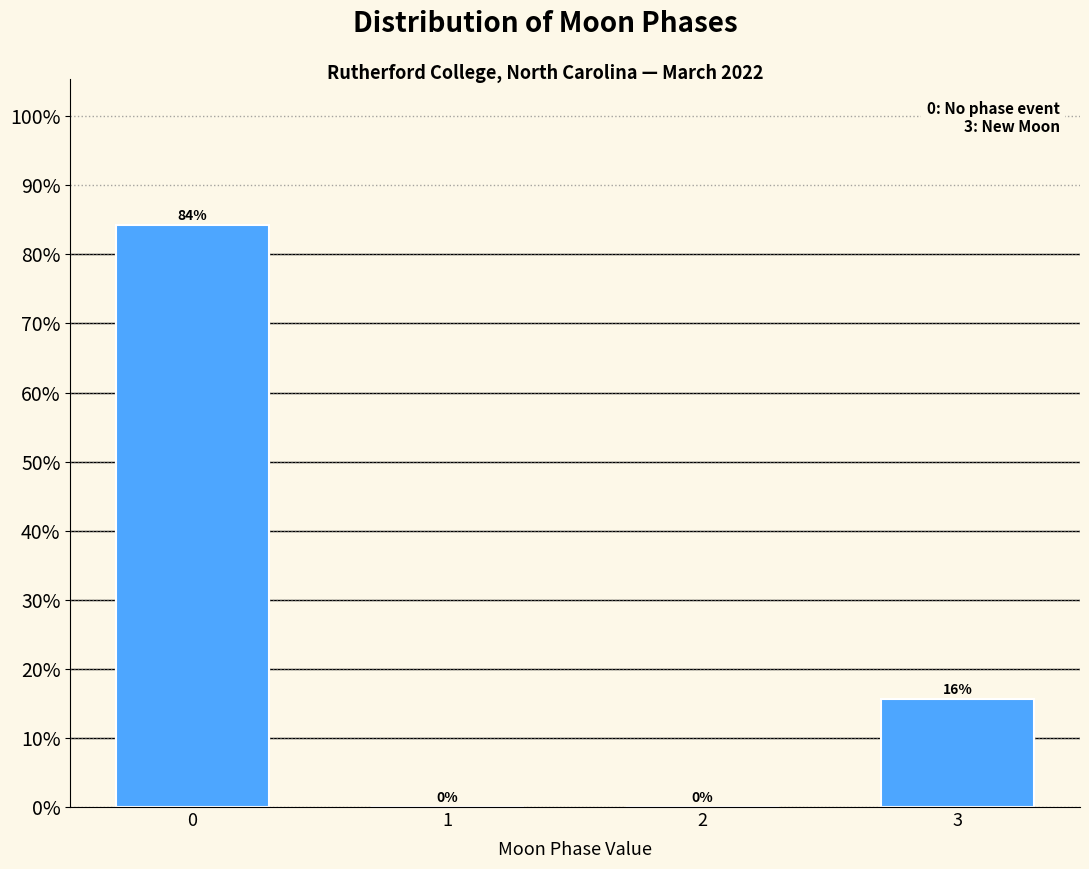

What is the sum of all values?

100.0